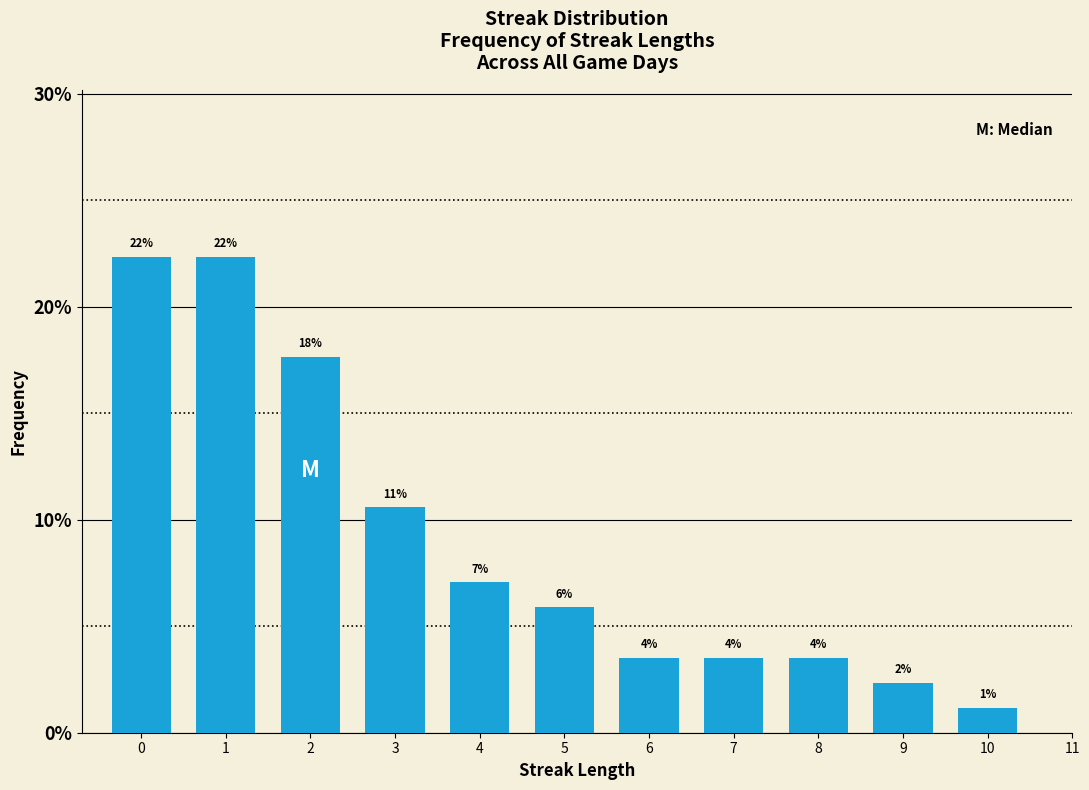

How many bars are there in total?

11